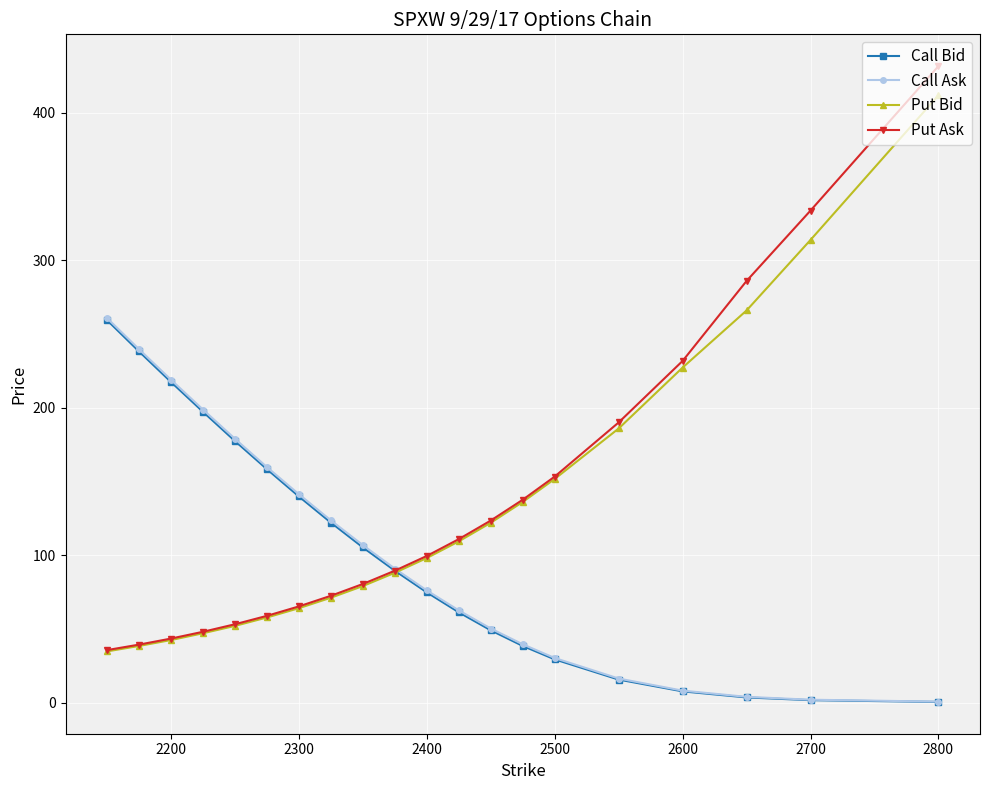

What is the value of the Put Ask point at the 5th from the left?

53.2